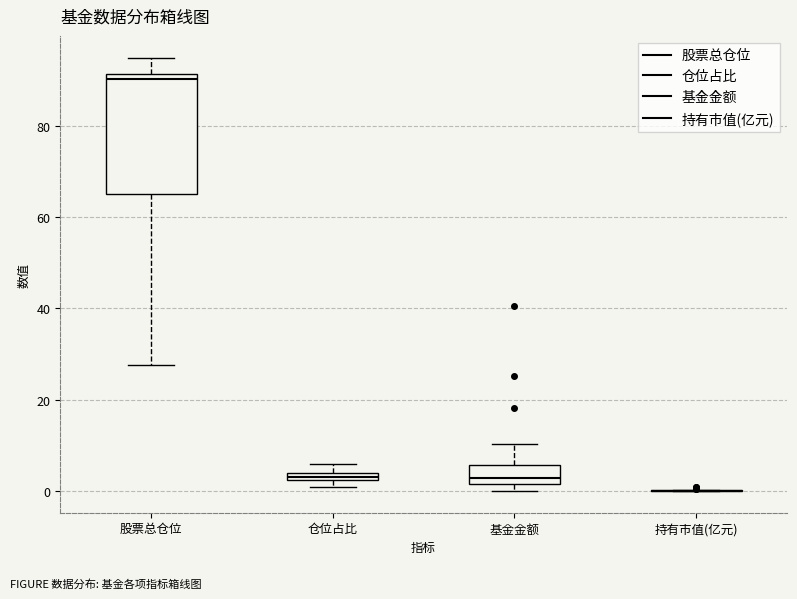

Comparing the boxes themselves (not the whiskers), which one is the tallest?

股票总仓位